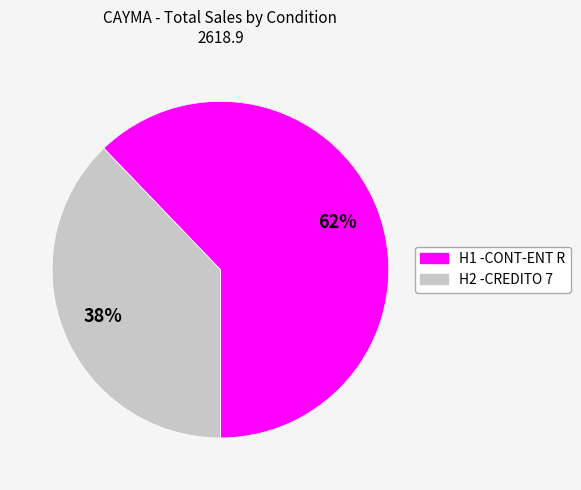

To the nearest percent, what is the difference between the largest and smallest slice percentages?

24%